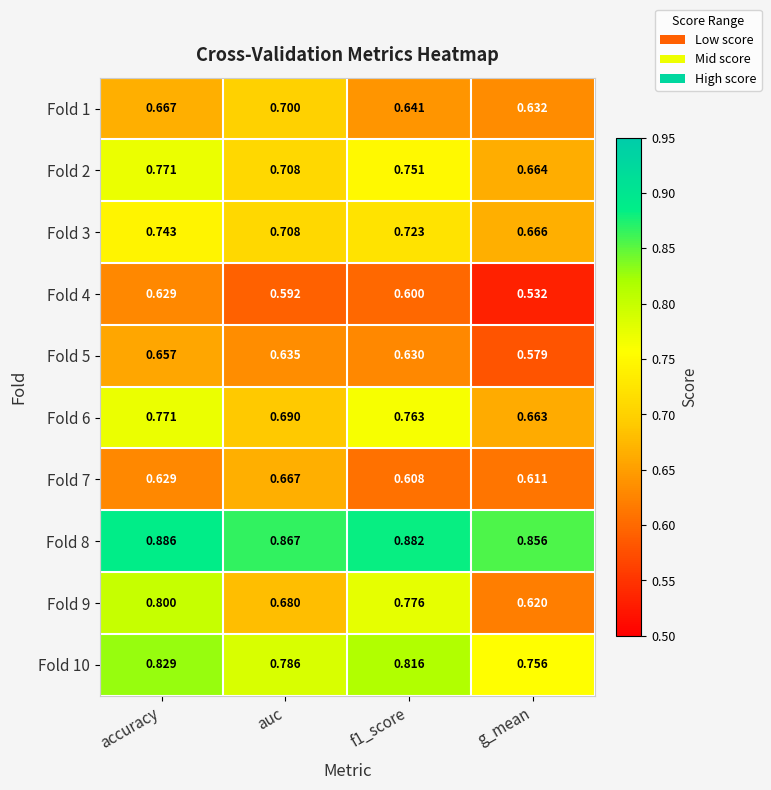

At which label is Fold 1 closest to 0?

g_mean